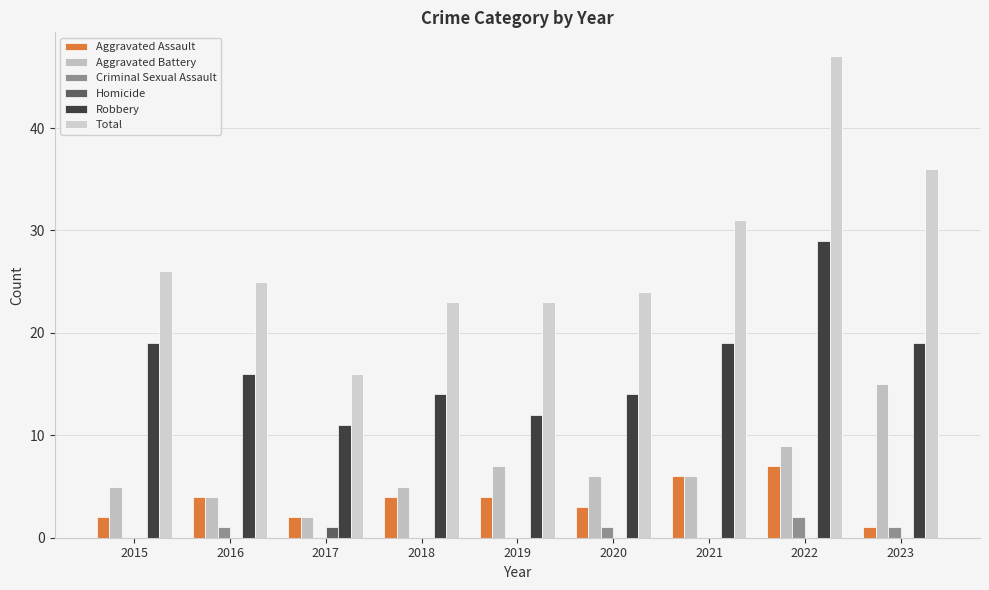

The value of Aggravated Battery at 2023 is 15. True or false?

True